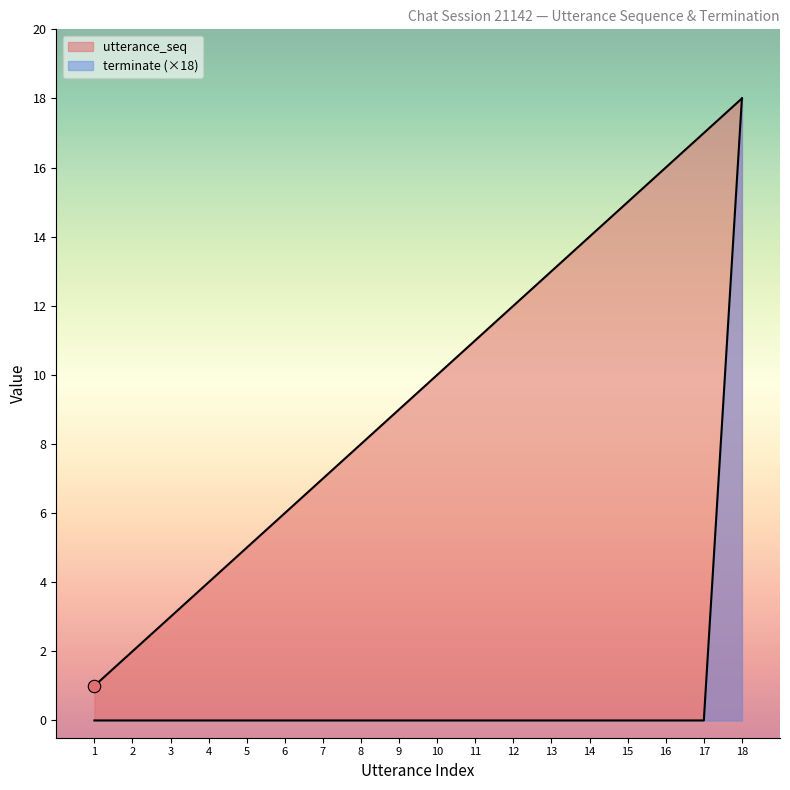

At how many categories does at least one series exceed 15?

3